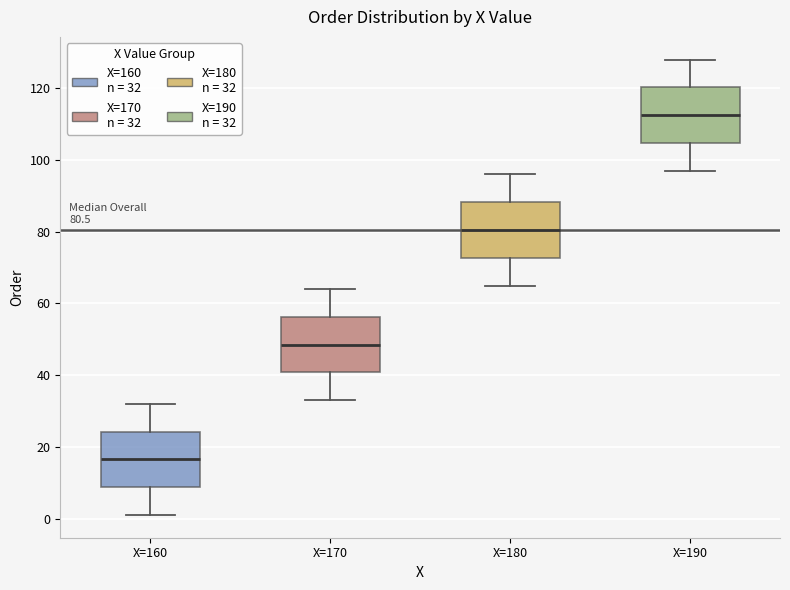

Which box's median line is the highest?

X=190